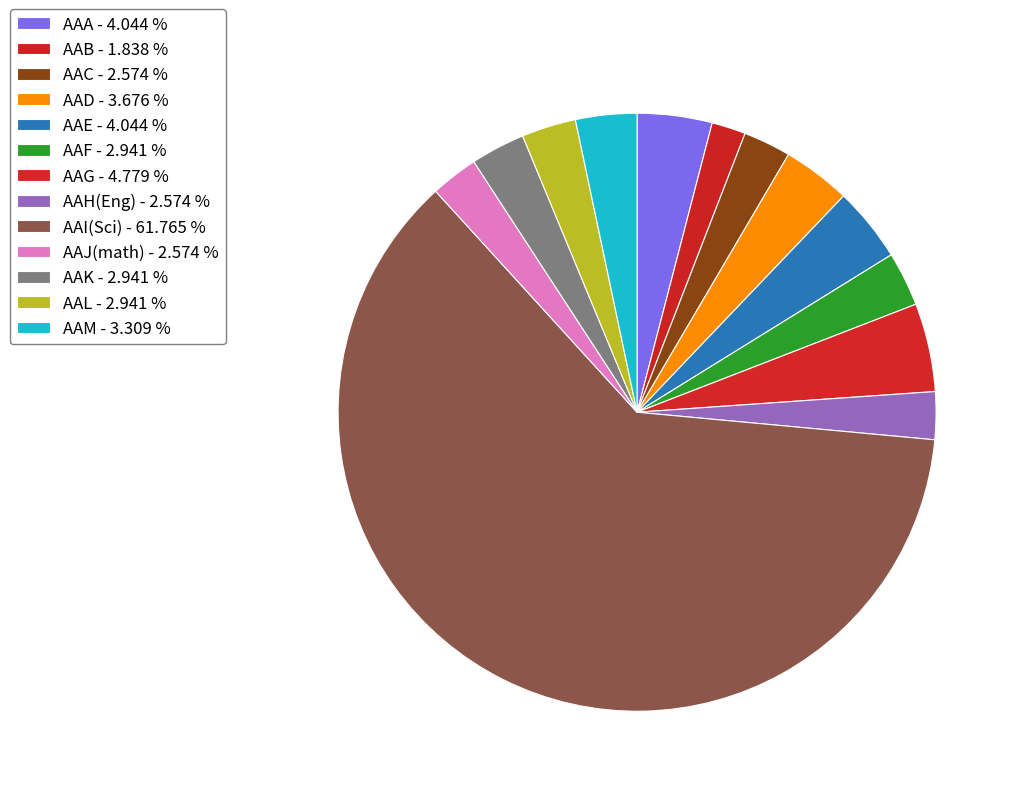

How many segments does this pie chart have?

13